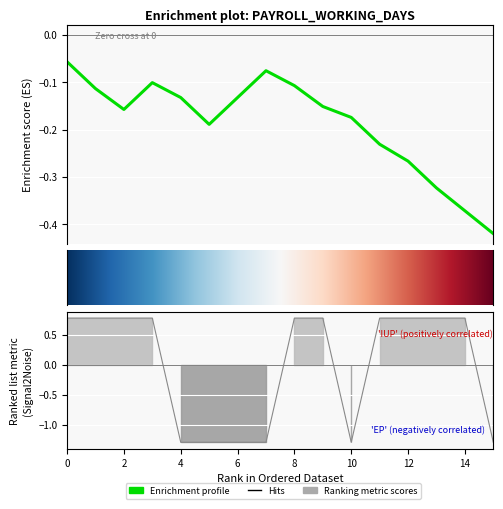

Is it true that the value at SURESH S is 1.2?

False